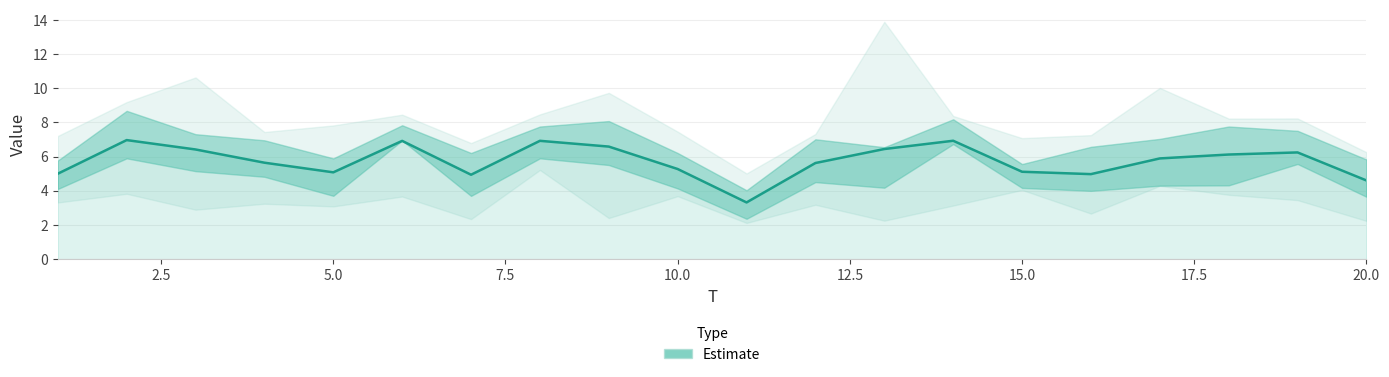

True or false: there are more than 1 points higher than both neighbors.

True